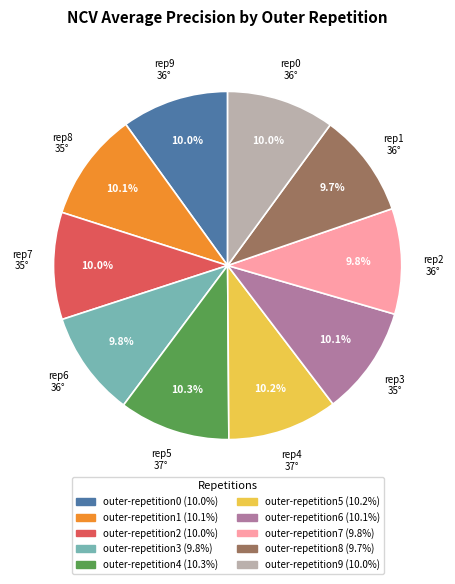

True or false: outer-repetition2 accounts for 3% of the total.

False